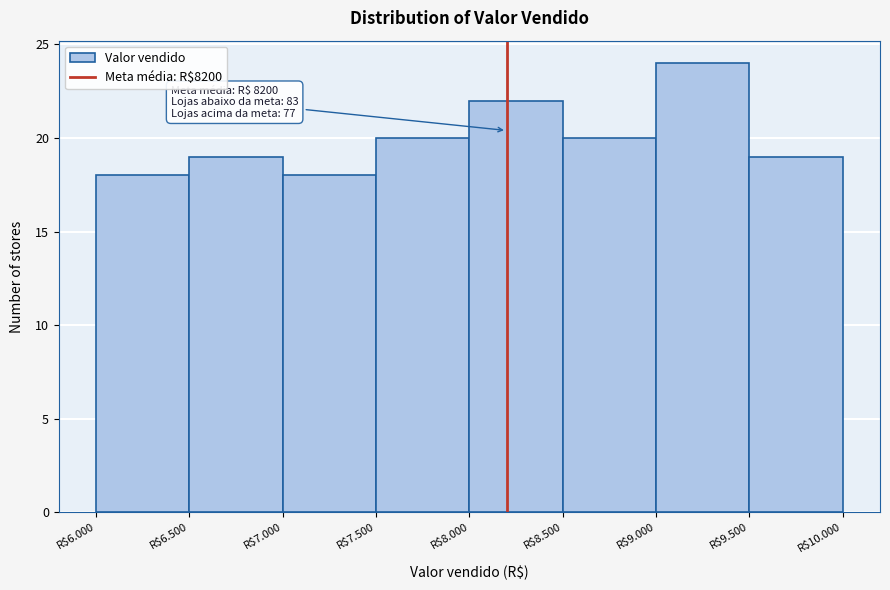

Reading left to right, transcribe all the data shown in this chart.

18	19	18	20	22	20	24	19